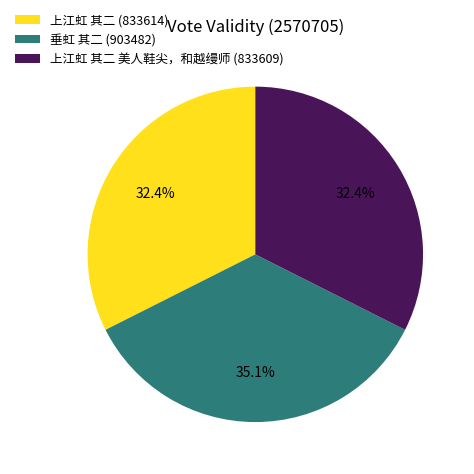

What portion of the pie excludes 垂虹 其二 (903482)?

64.9%